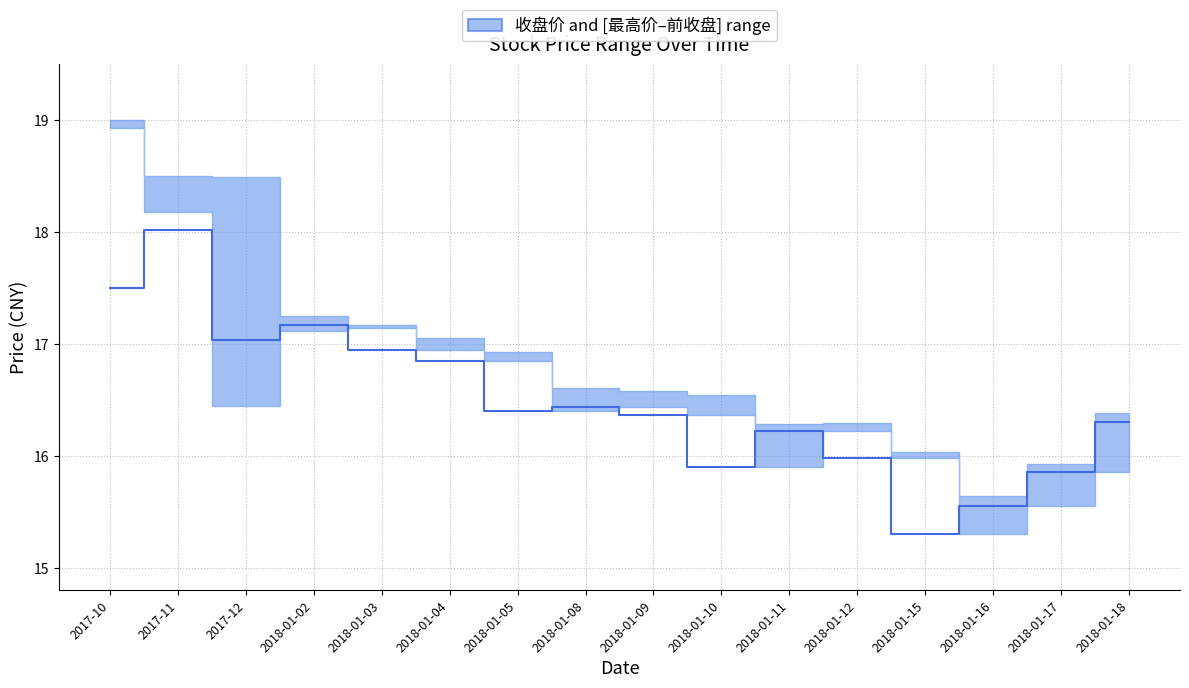

Does the chart have visible grid lines?

Yes